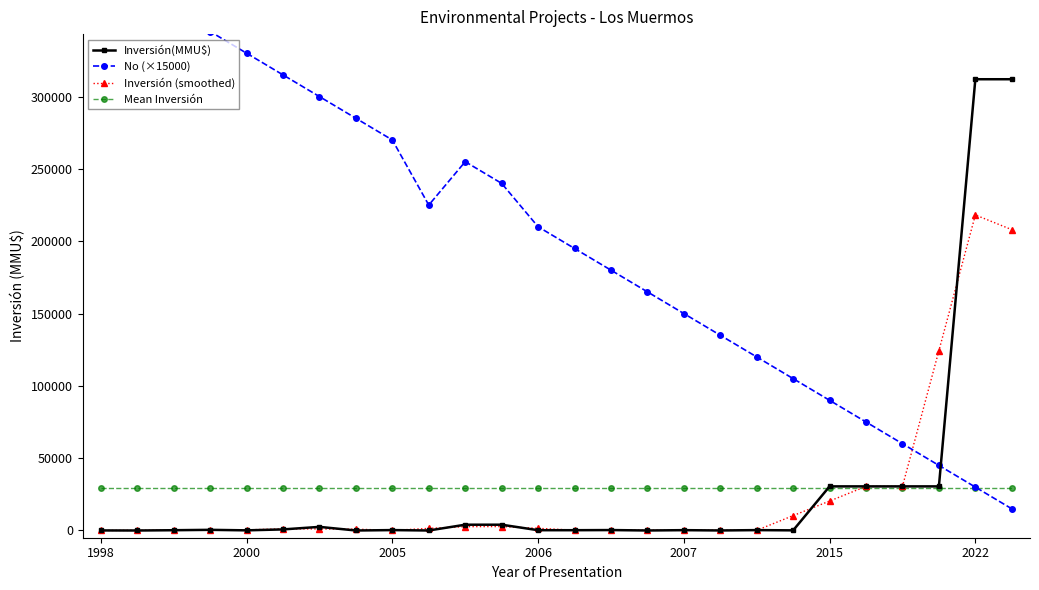

Between 11 and 13, which is larger?

11